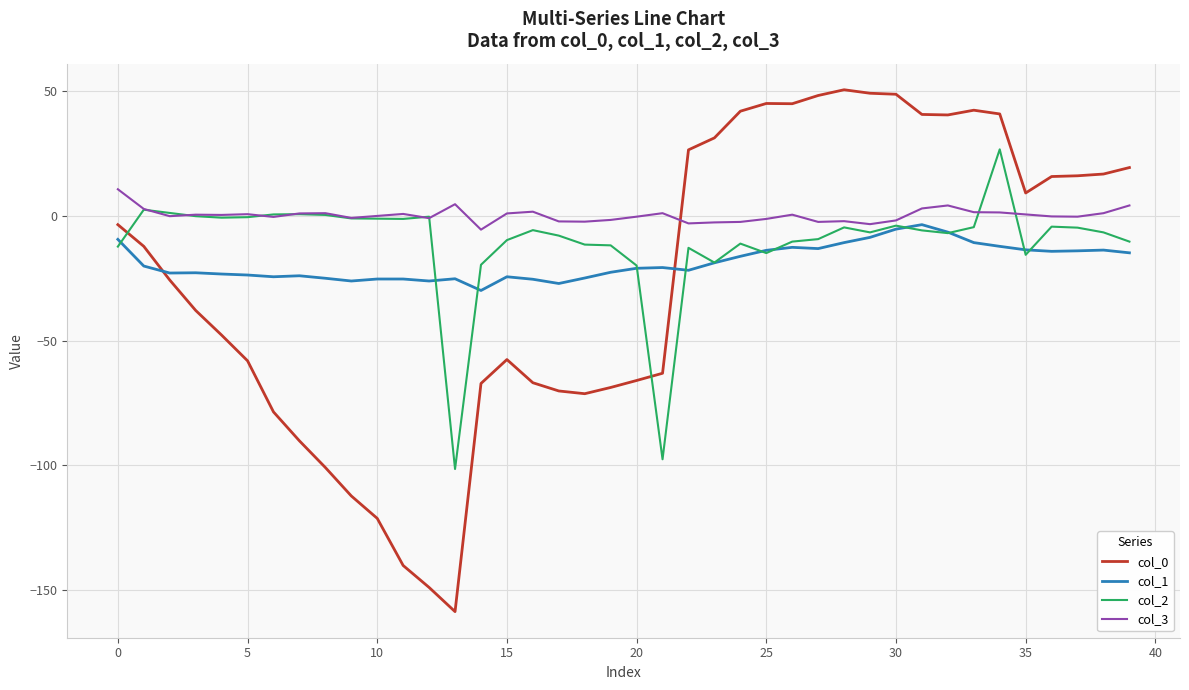

True or false: col_2 and col_0 cross at least once.

True